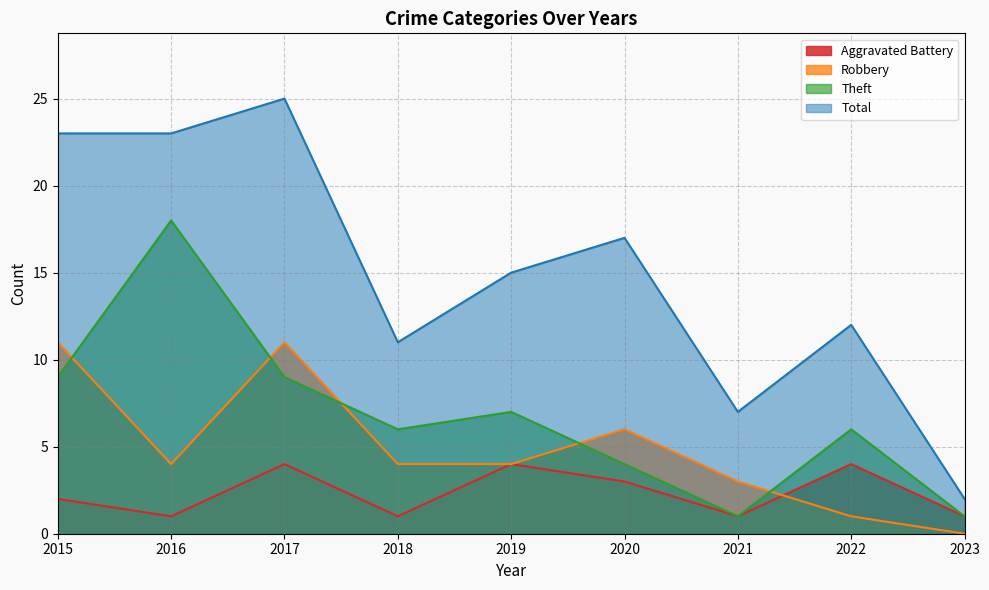

What is the sum of the Robbery values at 2017 and 2020?

17